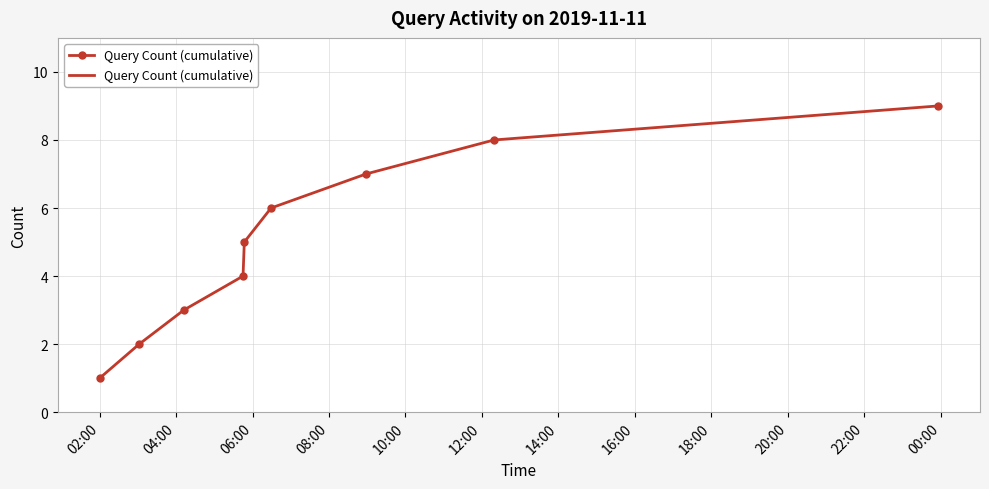

What is the difference between the maximum and minimum values?

8